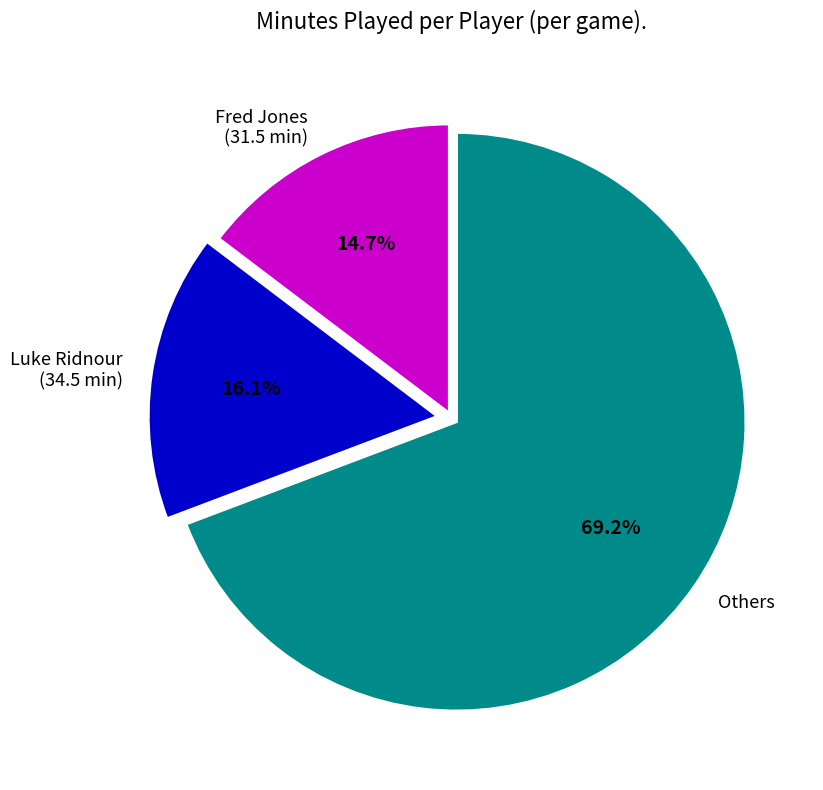

How many segments does this pie chart have?

3